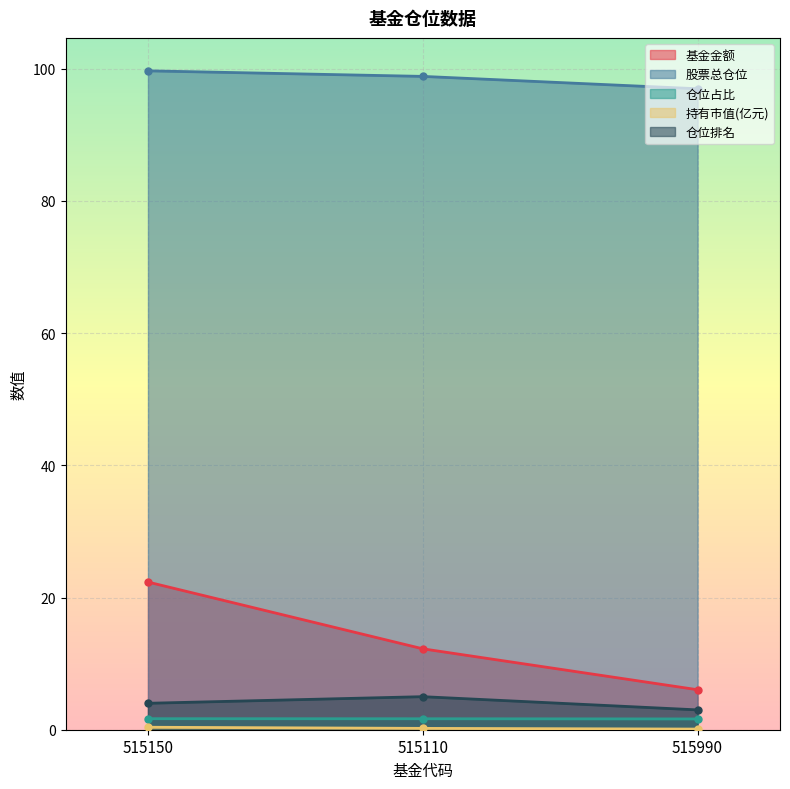

What position from the right is 515990?

1